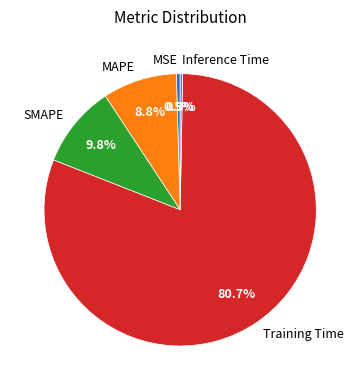

Combined, do Inference Time and MAPE account for over 50%?

No